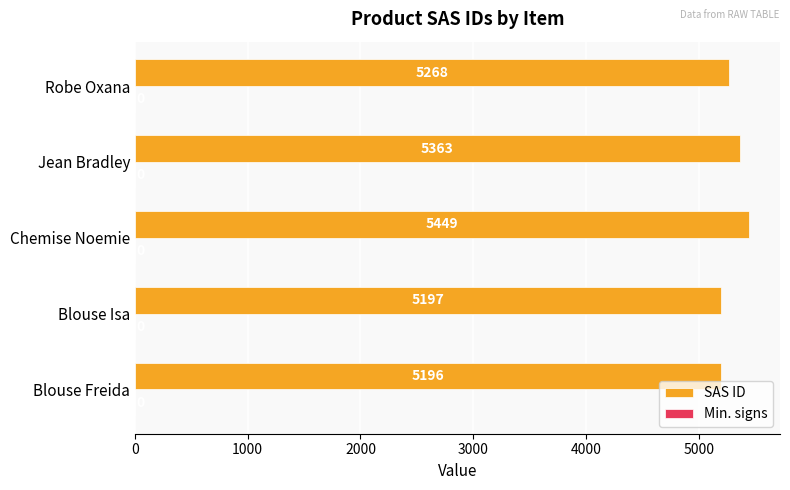

Between Blouse Isa and Chemise Noemie, which is larger?

Chemise Noemie